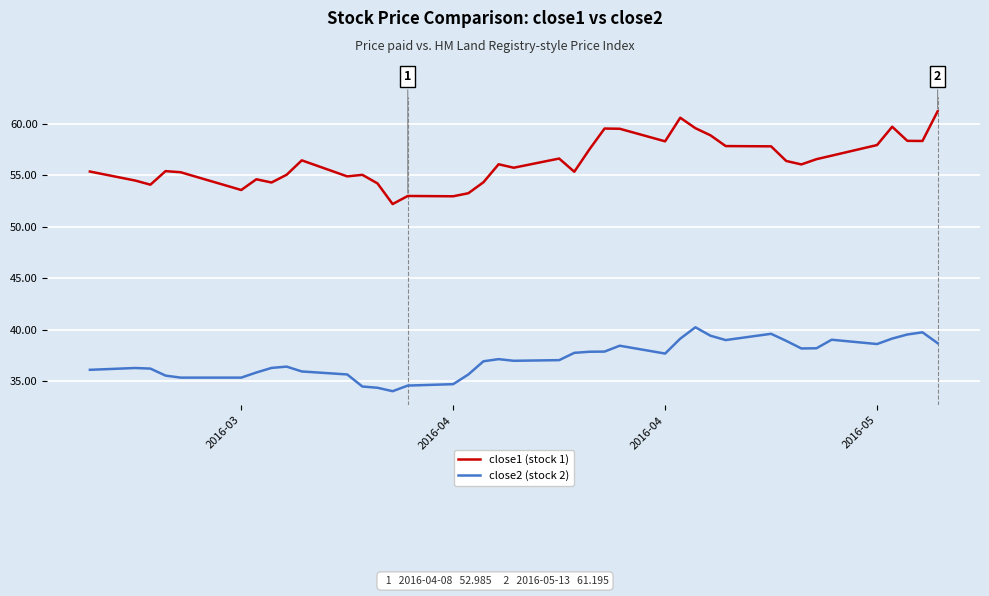

True or false: close1 (stock 1) and close2 (stock 2) intersect in this chart.

False